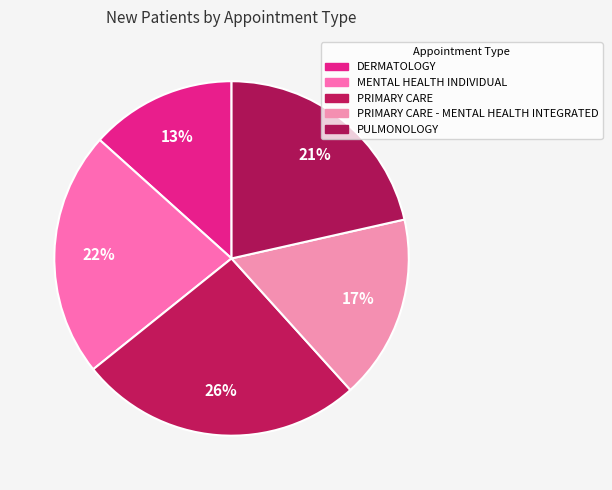

How many segments does this pie chart have?

5